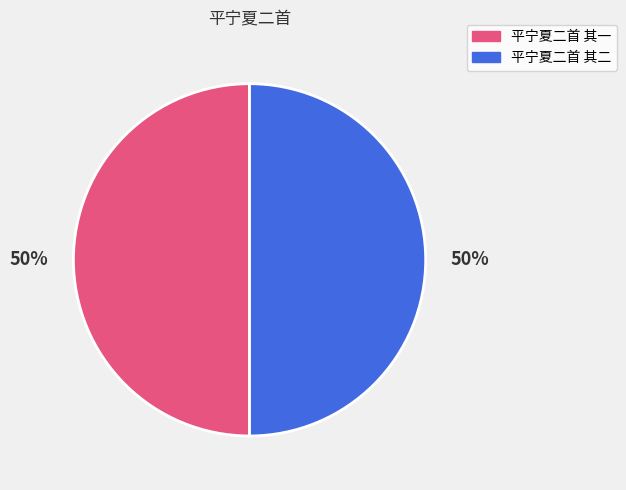

To the nearest percent, what is the average slice percentage?

50%